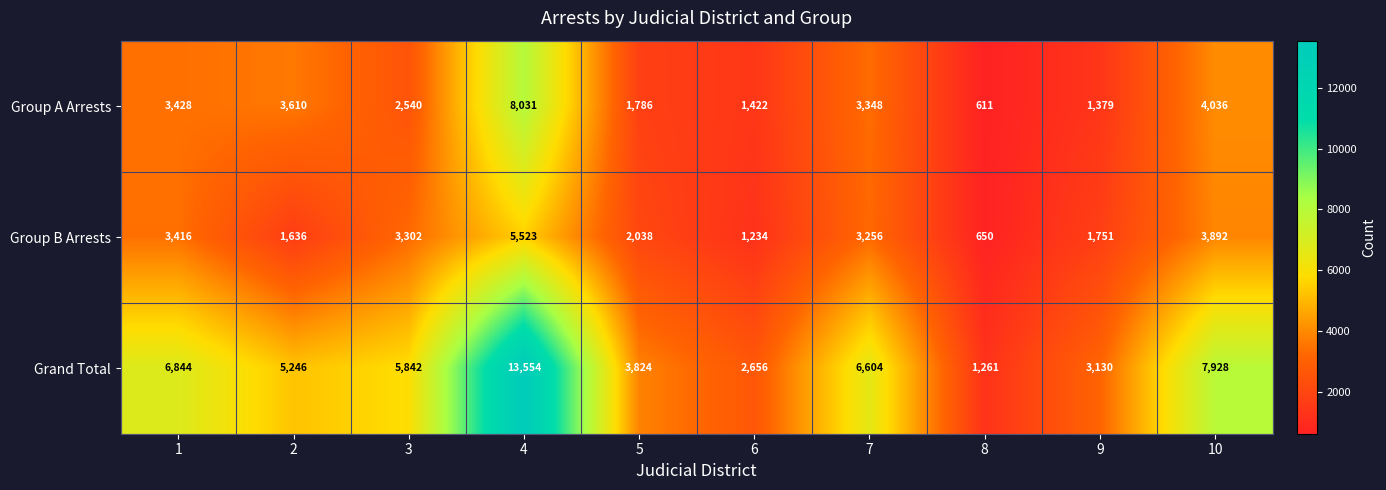

What is the maximum value shown in the chart?

13554